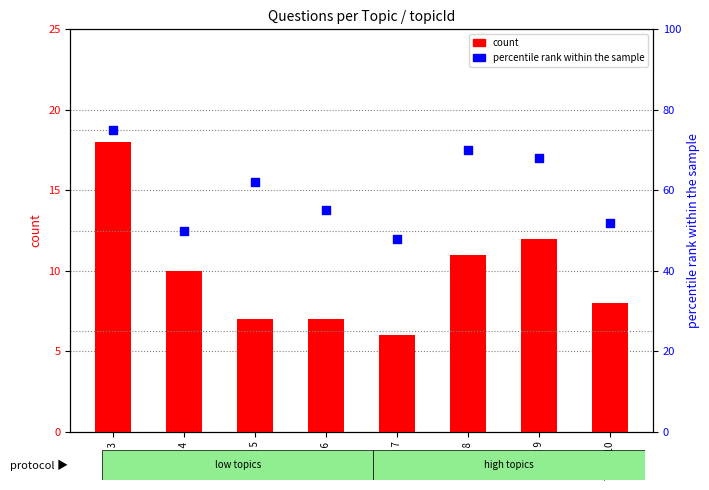

What is the total value across all series at Topic 6?

62